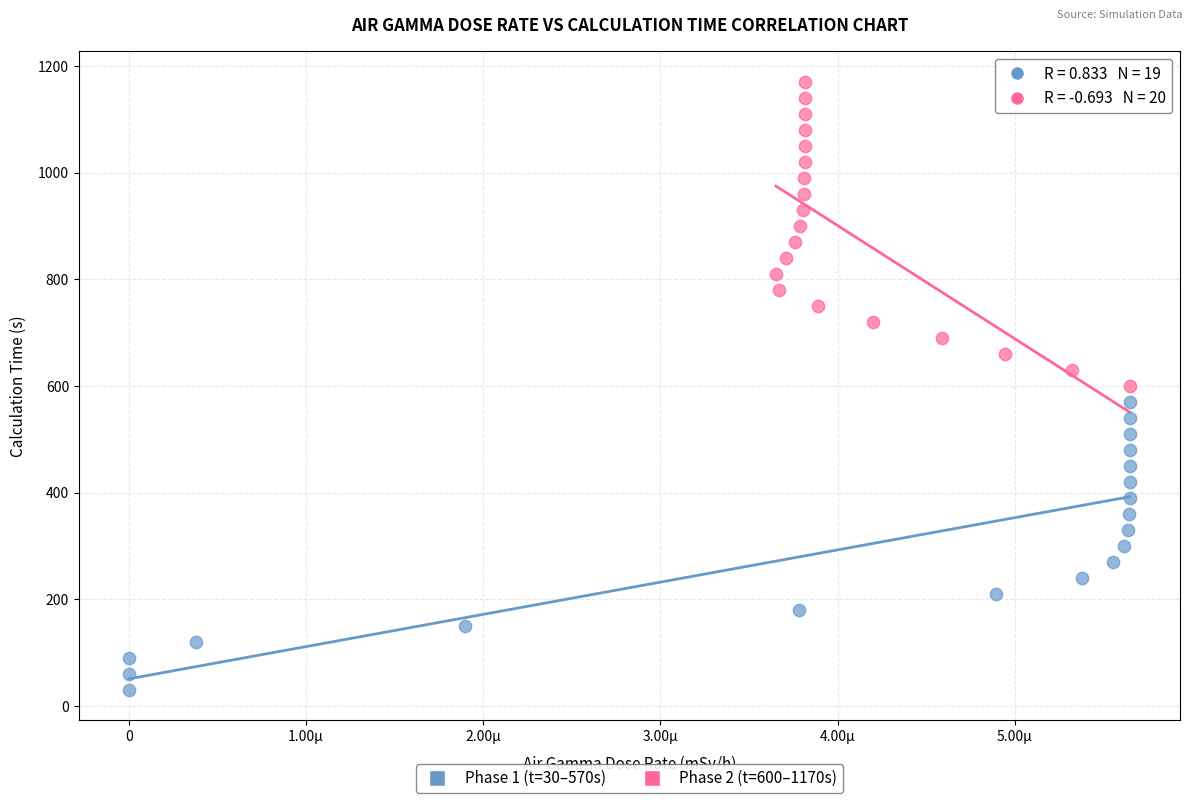

Which series reaches the maximum Y coordinate?

Phase 2 (t=600–1170s)